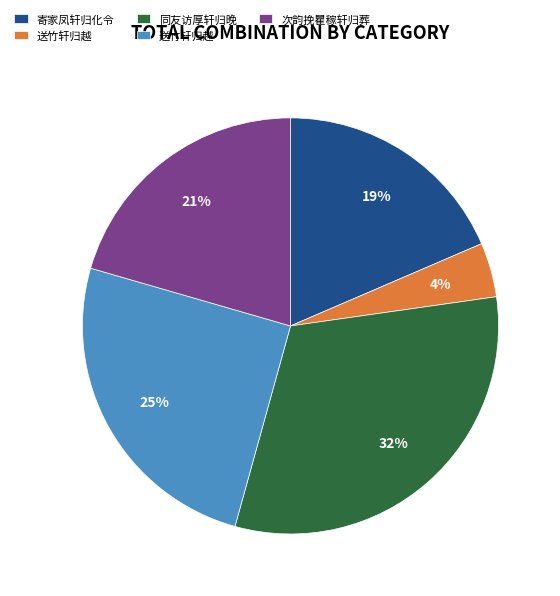

How many segments does this pie chart have?

5